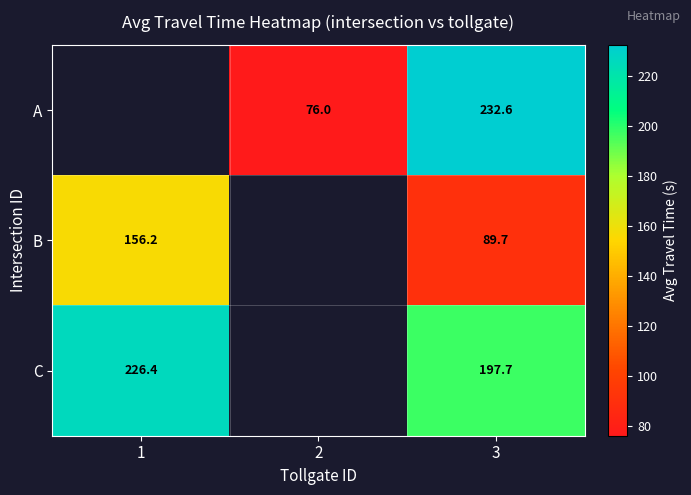

How many series are shown in this chart?

3